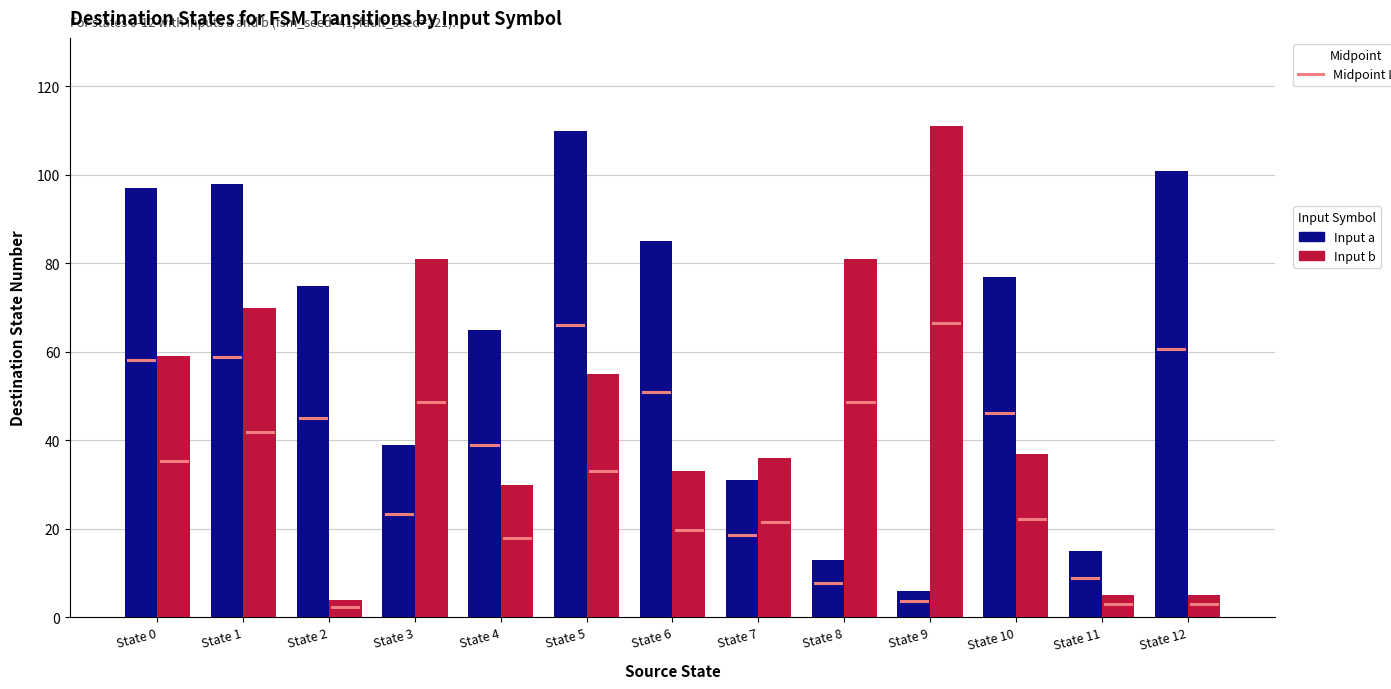

What is the total value across all series at State 8?

94